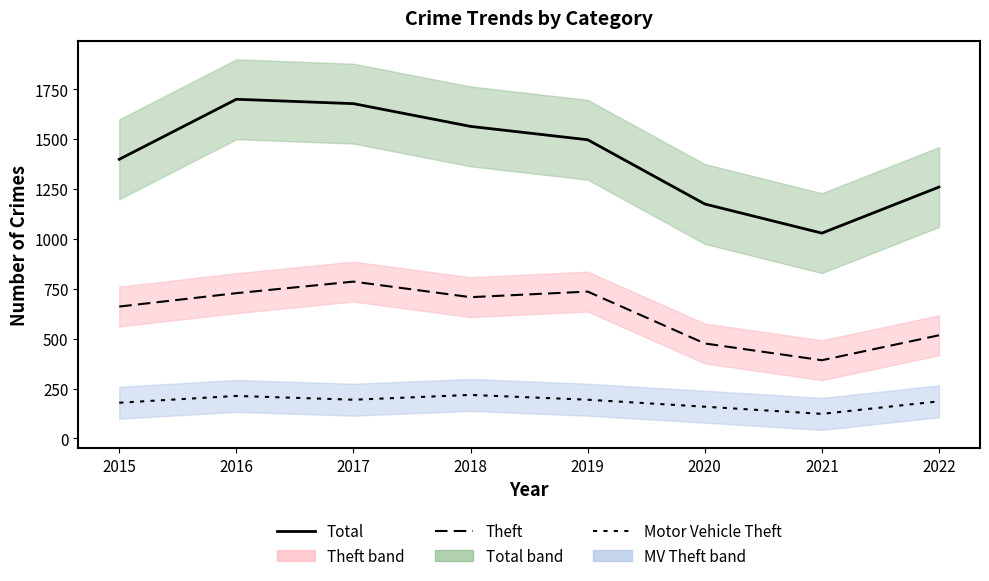

How many lines are shown in the chart?

3